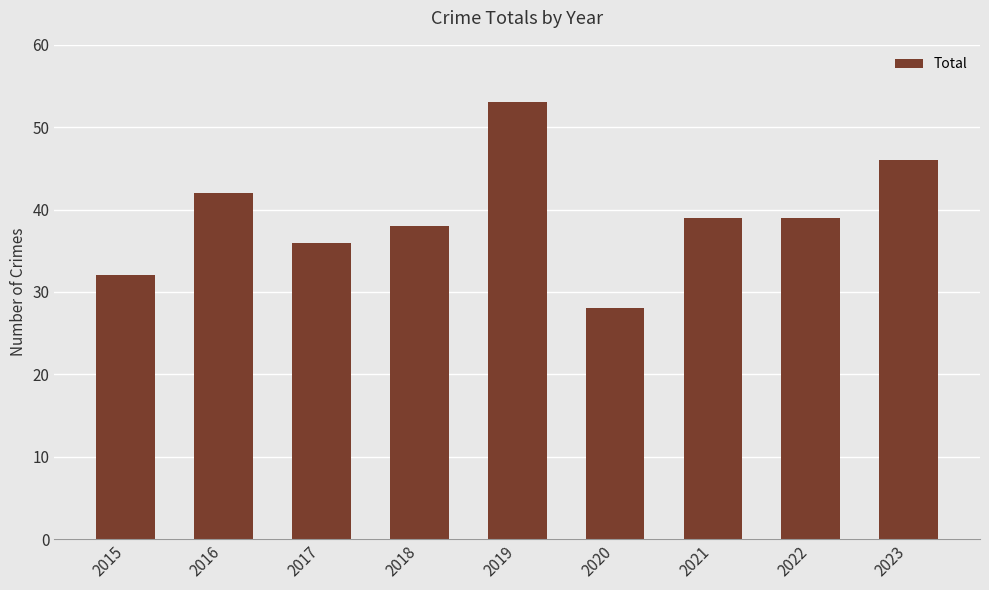

At which label does the data first exceed 39?

2016